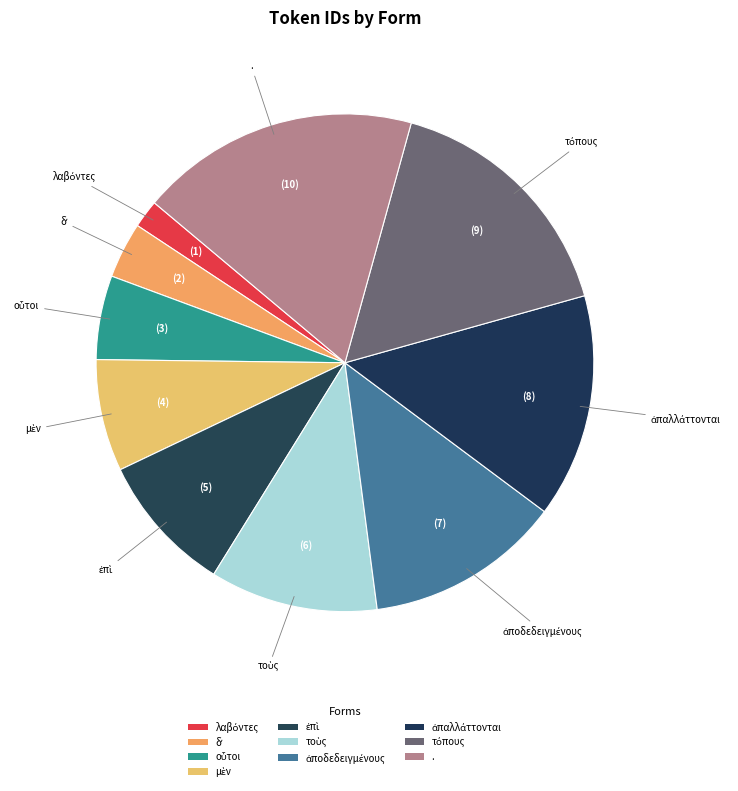

Do ἐπὶ and . together represent more than half of the pie?

No